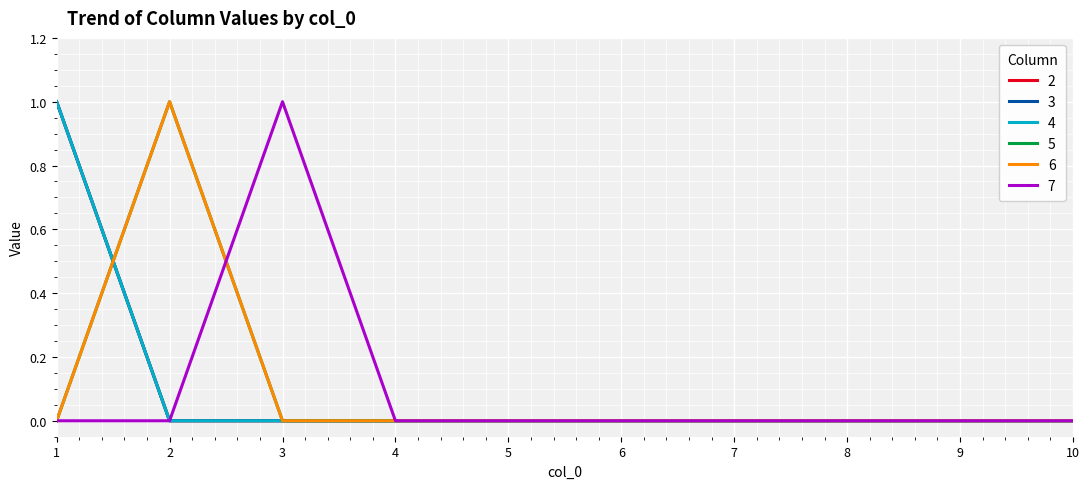

Does the chart have visible grid lines?

Yes